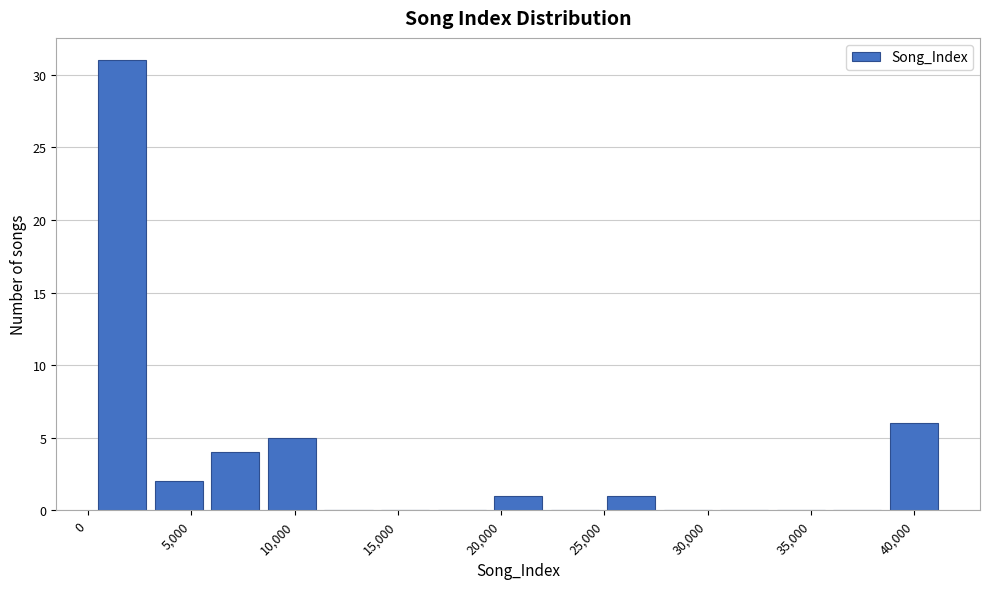

How tall is the bar that spans 19500 to 22000 on the x-axis? Neither the bar edges nor the heights are printed on the chart, so give them approximately, as read against the axes.

1